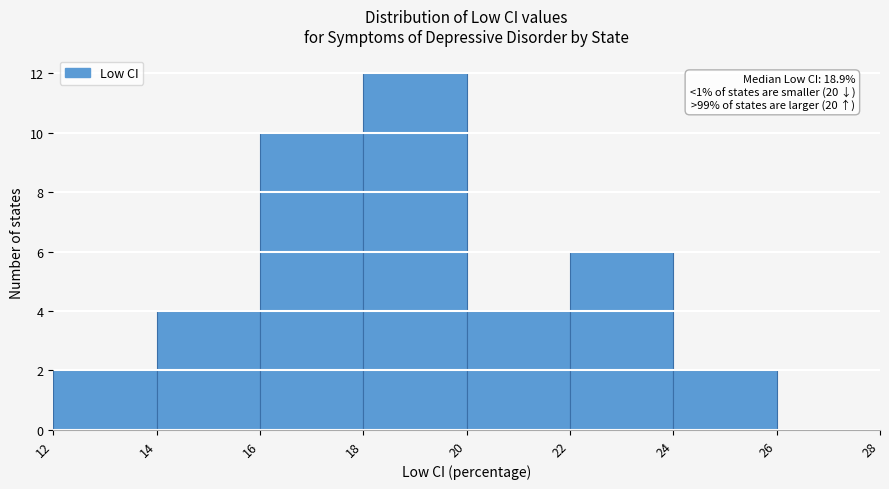

Which range on the x-axis has the tallest bar?

18 to 20